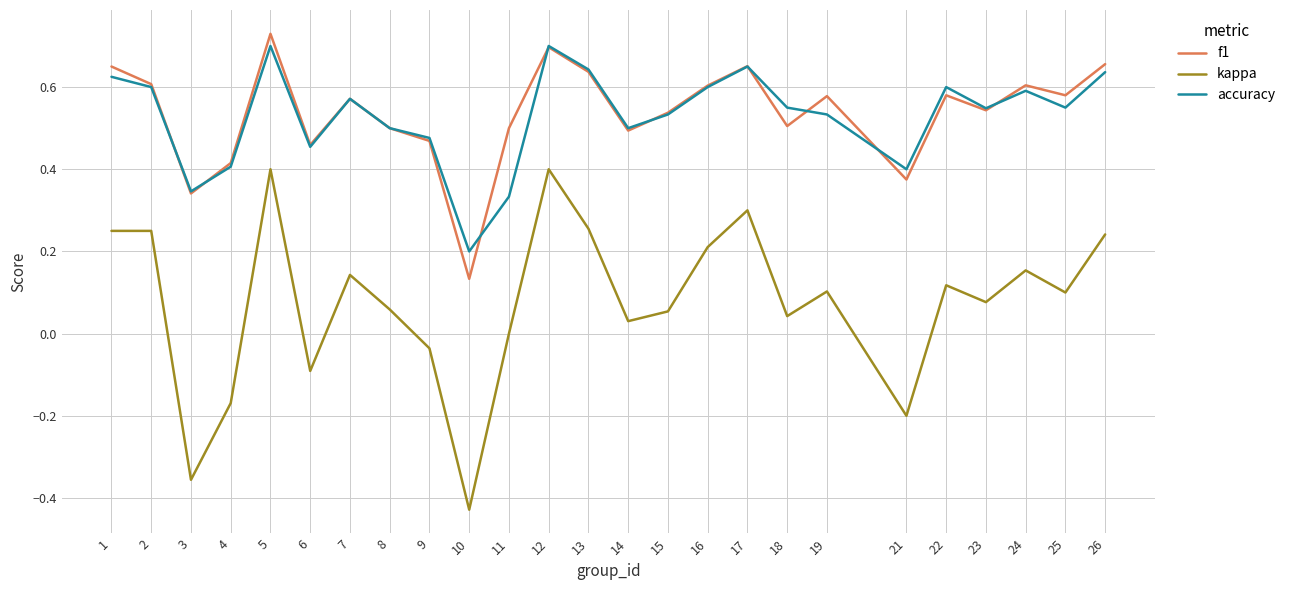

How many categories are shown in the chart?

25